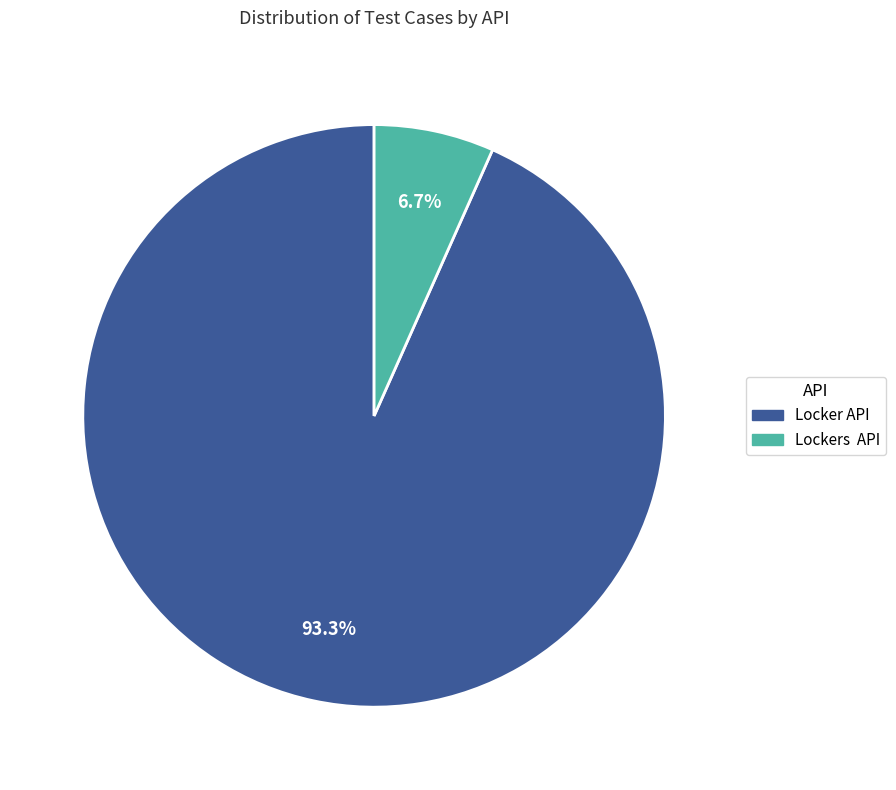

To the nearest percent, what percentage of the pie is Locker API?

93%